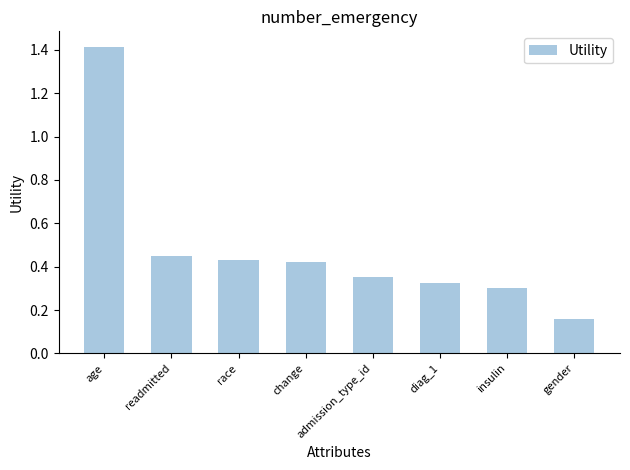

How many values are between 0 and 1?

7